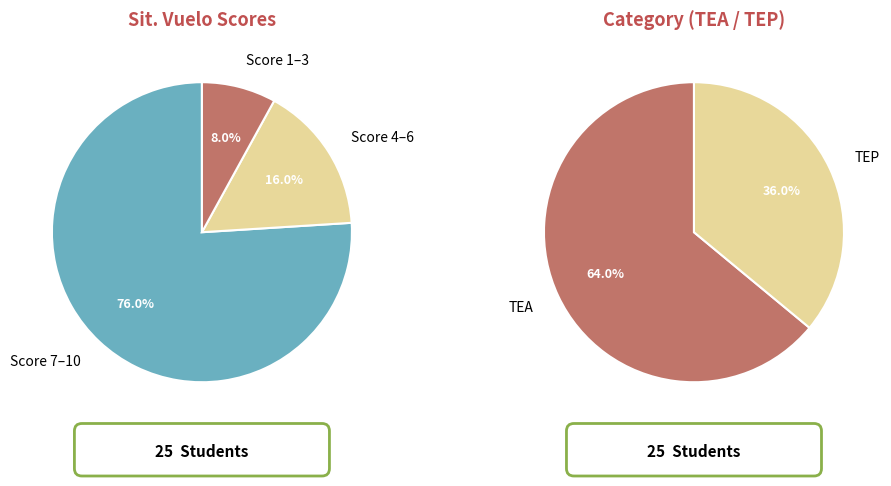

Which slice is the largest?

TEA